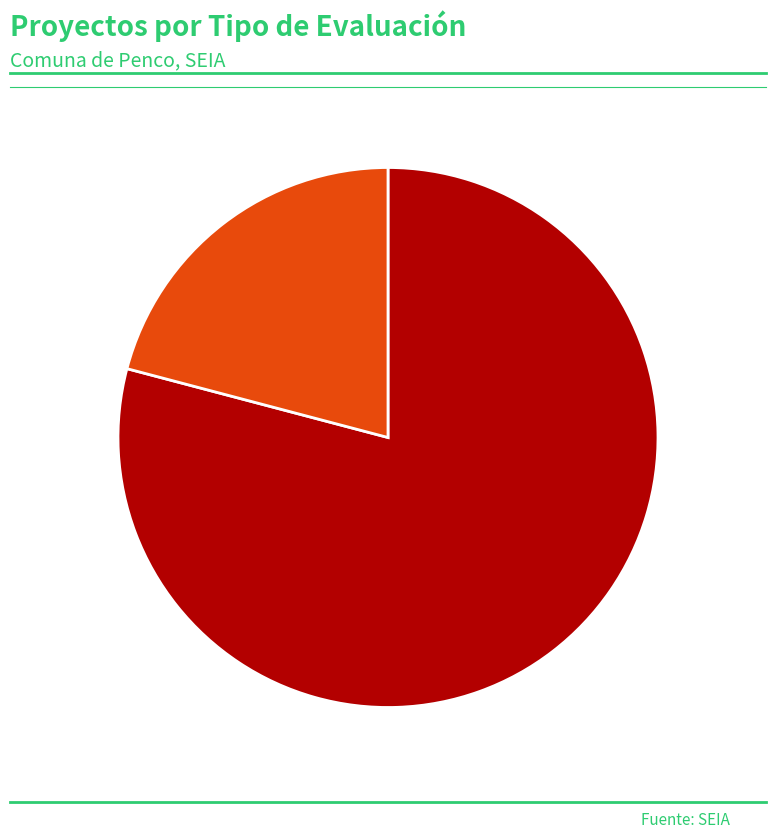

Is there any slice that represents more than half of the pie?

Yes